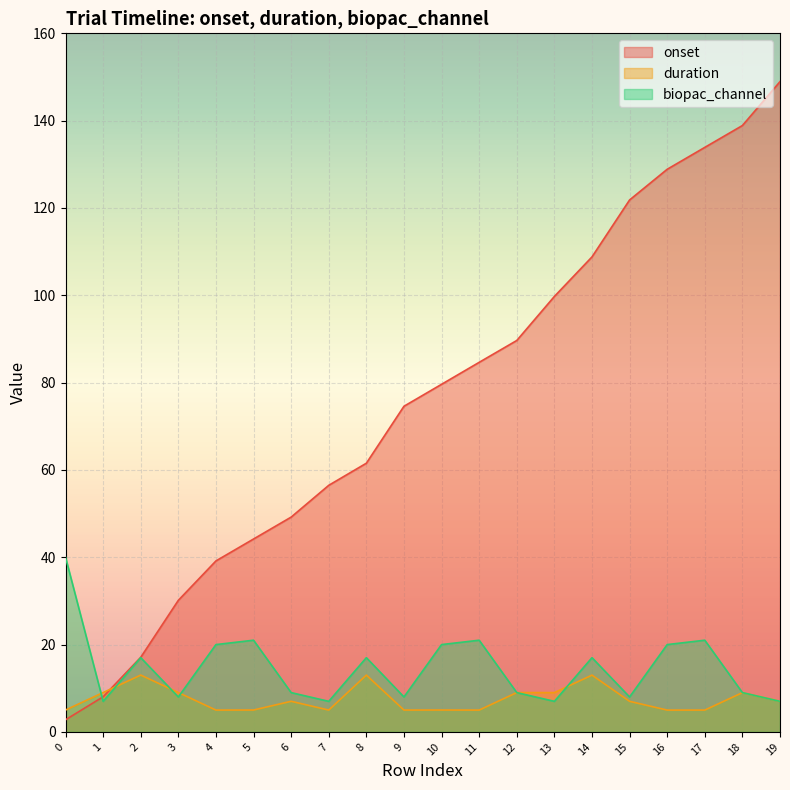

What is the value of the duration point at the 12th from the left?

5.0